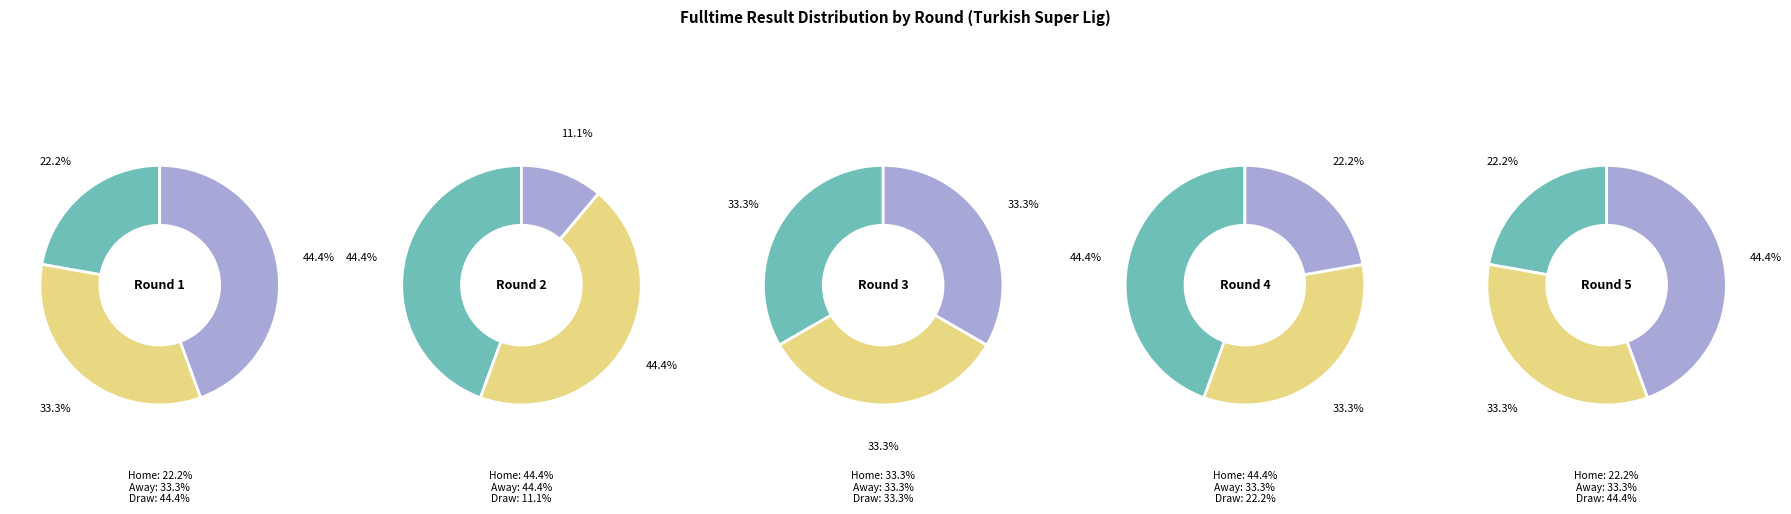

Is it true that Regular Season - 3 is 20% of the pie?

True